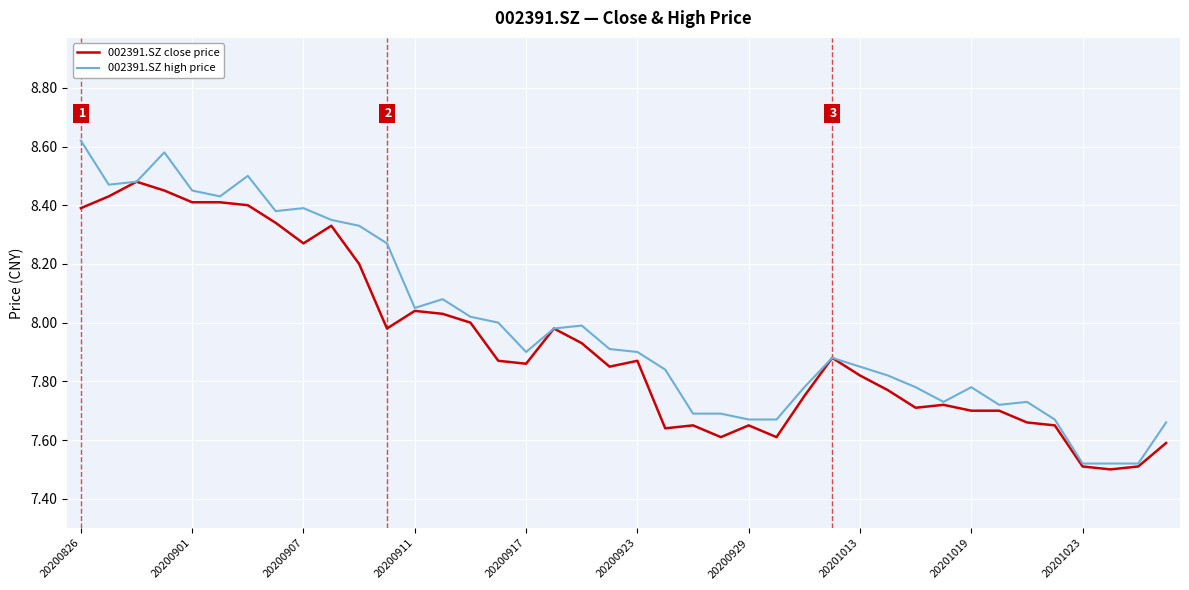

List the series in order of their peak value, lowest first.

002391.SZ close price, 002391.SZ high price